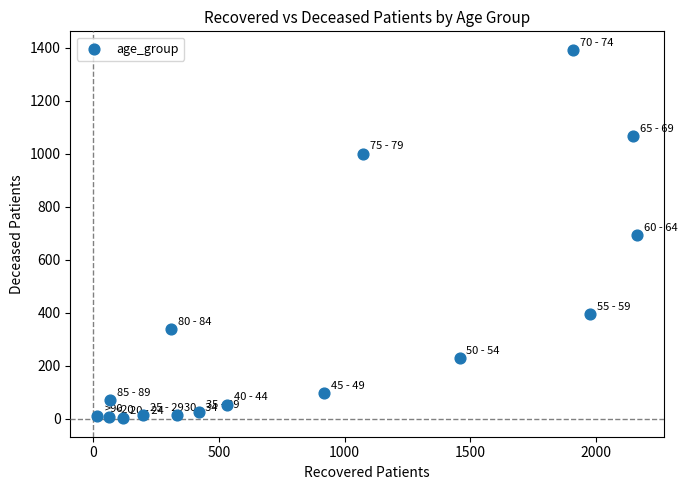

What is the range of Y values (max minus min)?

1391